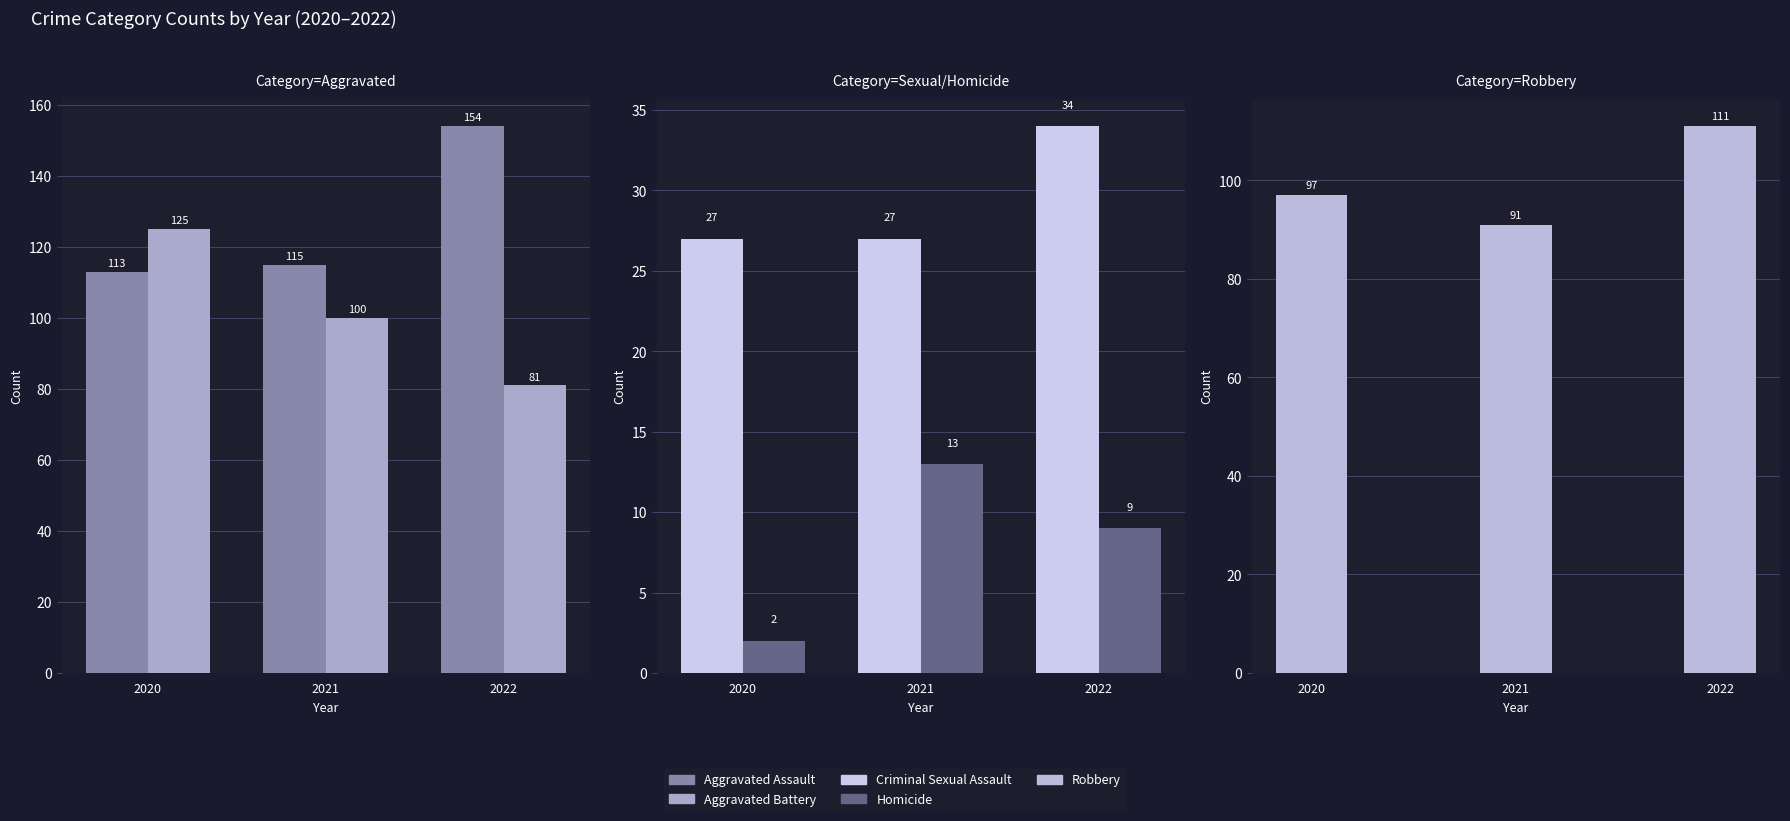

Reading left to right, list all the values displayed in this chart.

Aggravated Assault: 113	115	154
Aggravated Battery: 125	100	81
Criminal Sexual Assault: 27	27	34
Homicide: 2	13	9
Robbery: 97	91	111